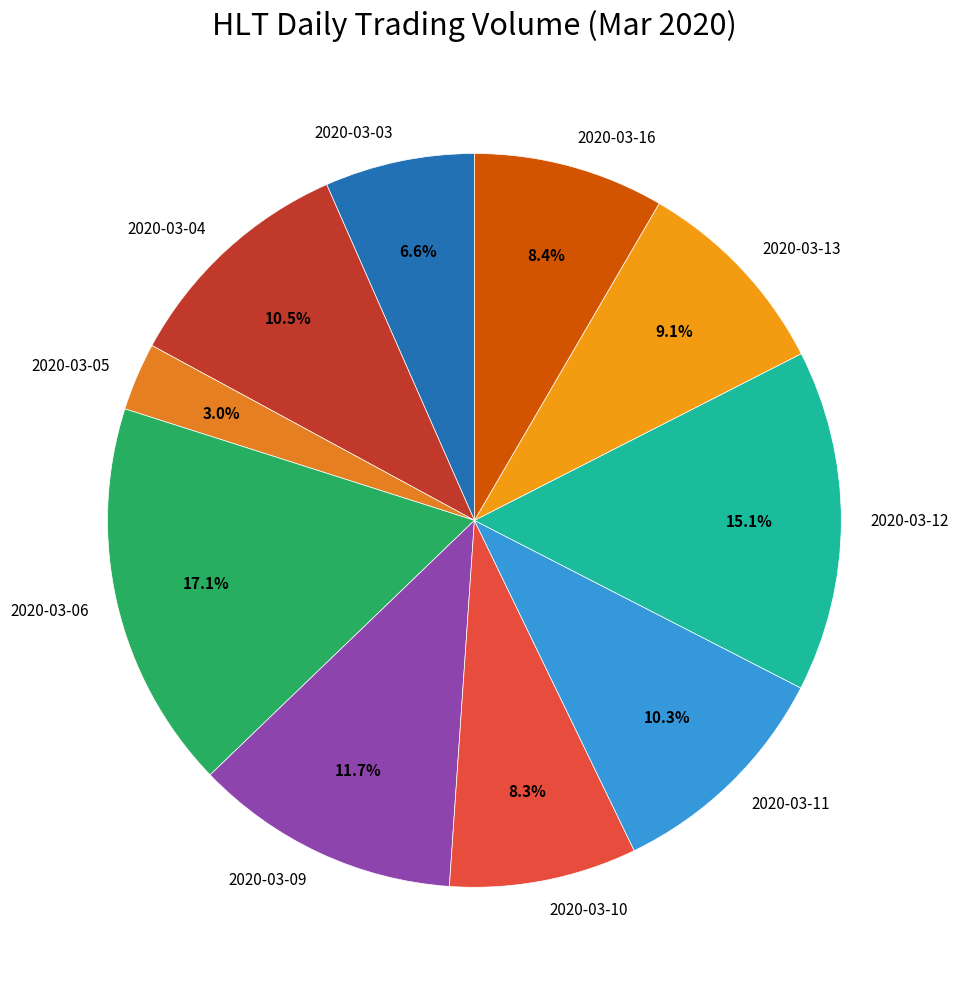

Is it true that 2020-03-04 is 18% of the pie?

False